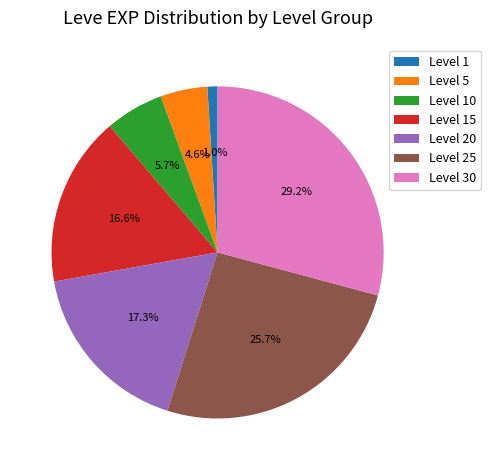

How many slices are in this pie chart?

7